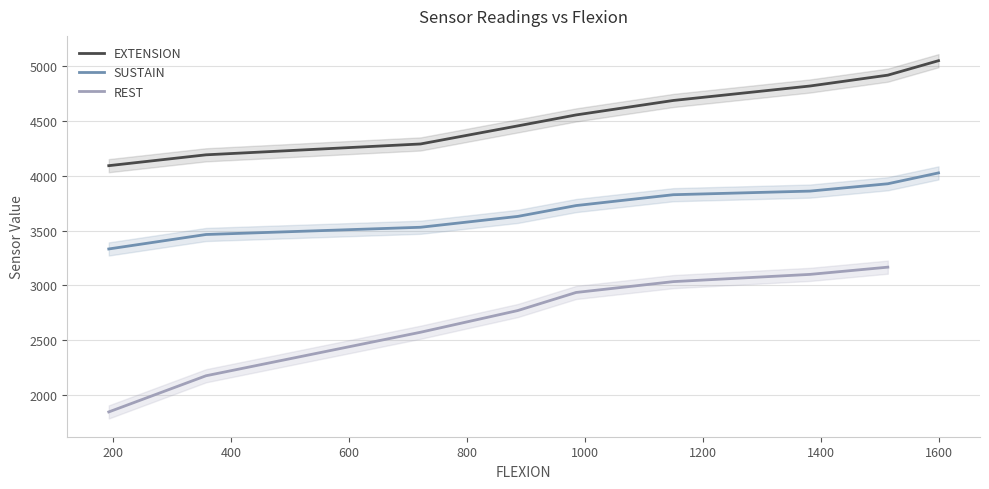

What is the maximum value for SUSTAIN?

4026